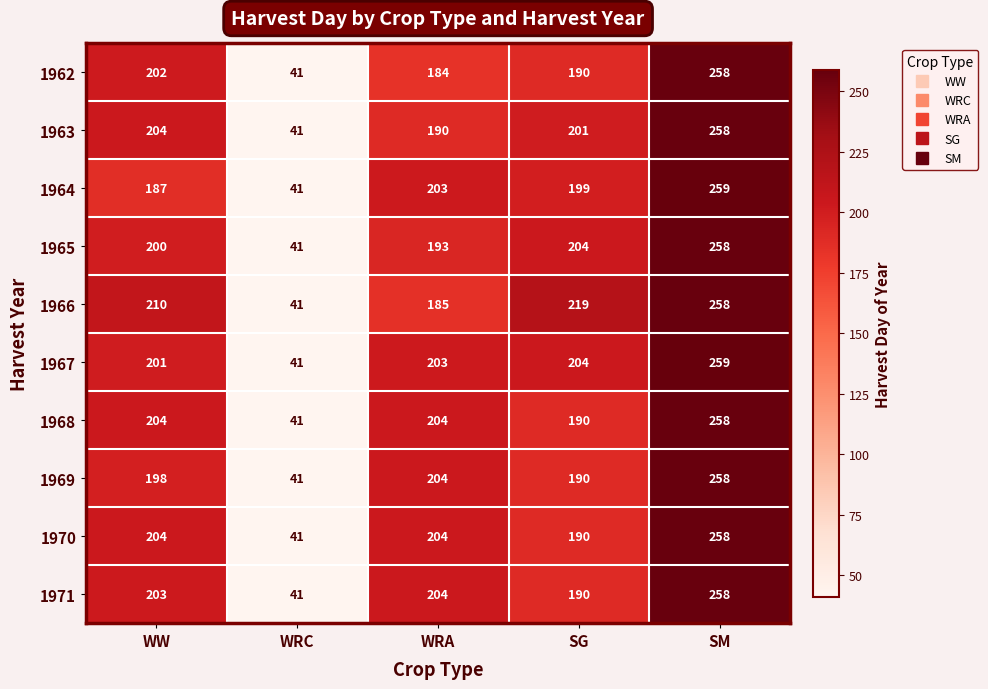

The value of 1969 at WRC is 55. True or false?

False